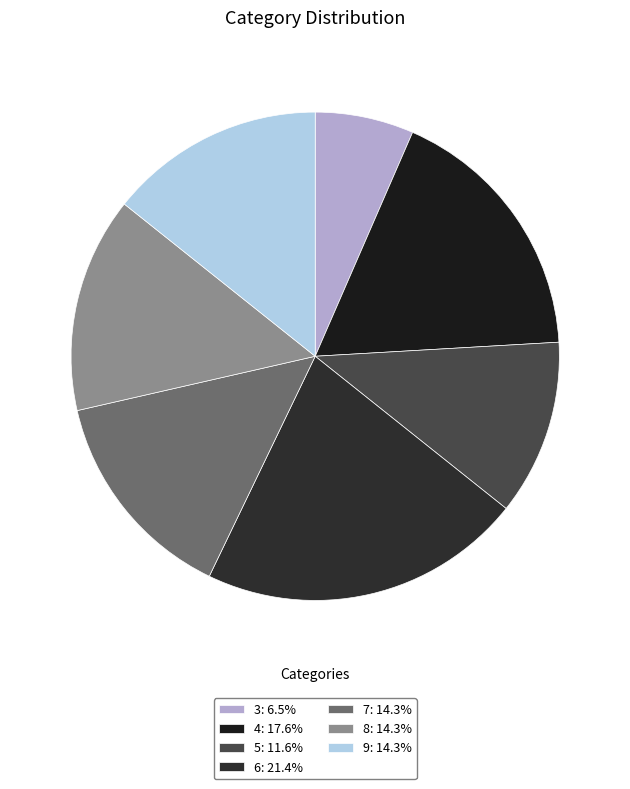

To the nearest percent, what is the average slice percentage?

14%